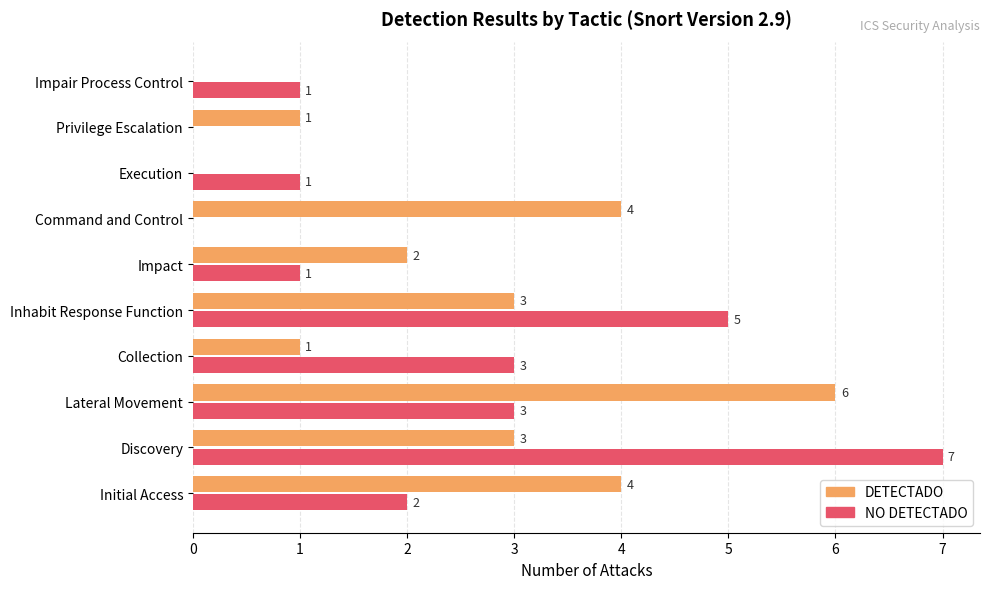

What is the highest value of the DETECTADO series?

6